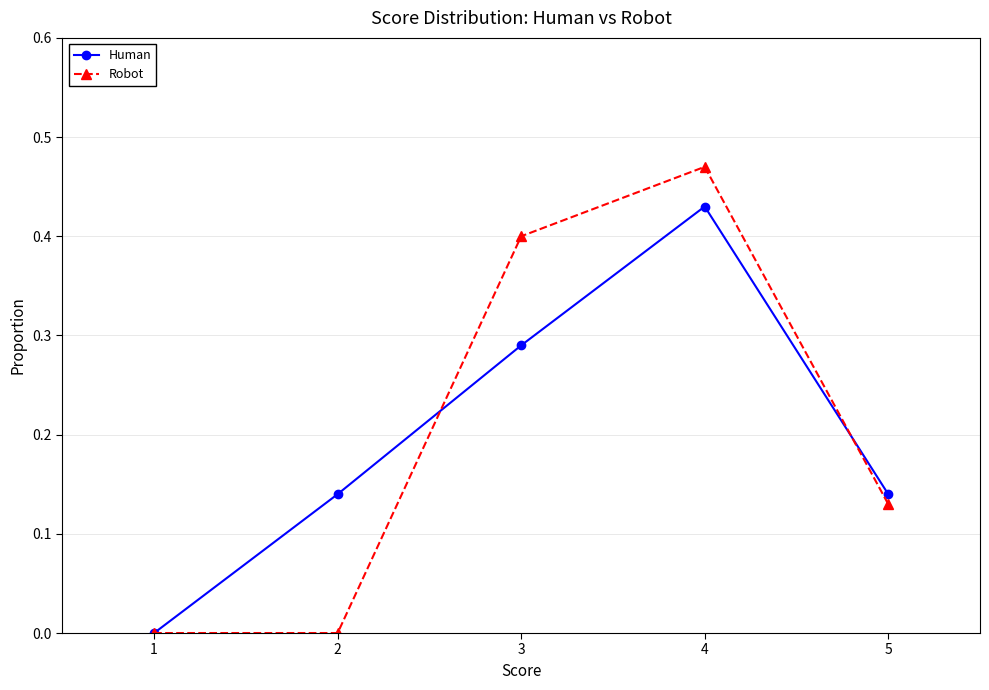

At which category is the sum across all series the highest?

4